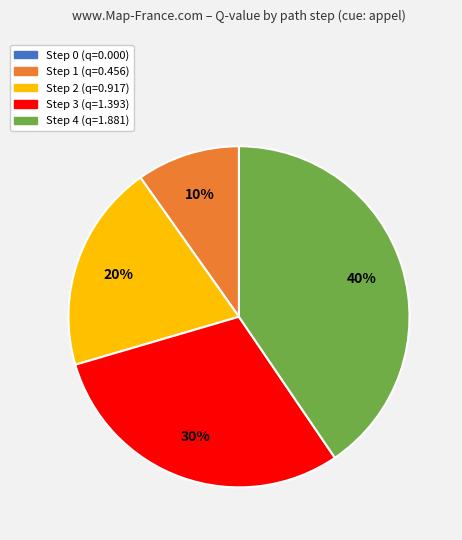

To the nearest percent, what is the combined percentage of Step 3 (q=1.393) and Step 1 (q=0.456)?

40%